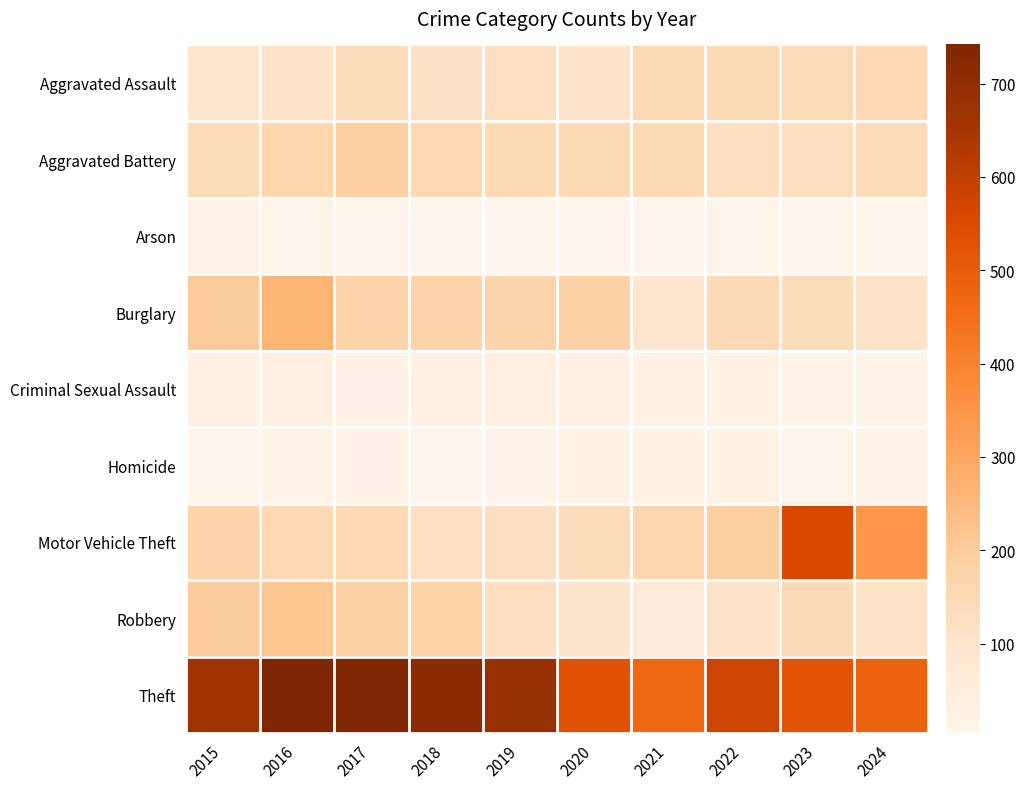

Between 2022 and 2016, which is larger?

2022